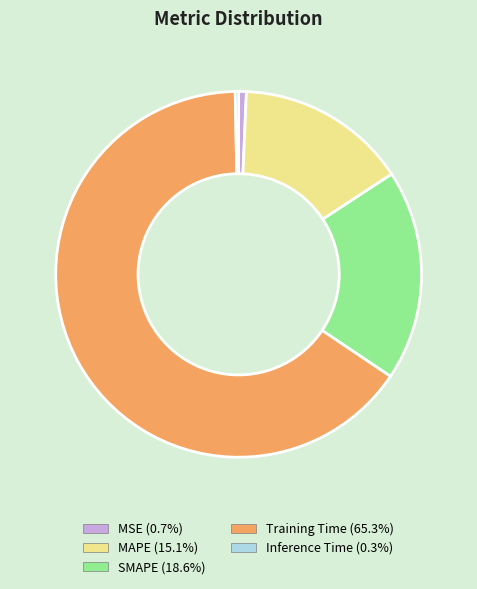

Is Training Time (65.3%) the majority of the pie?

Yes